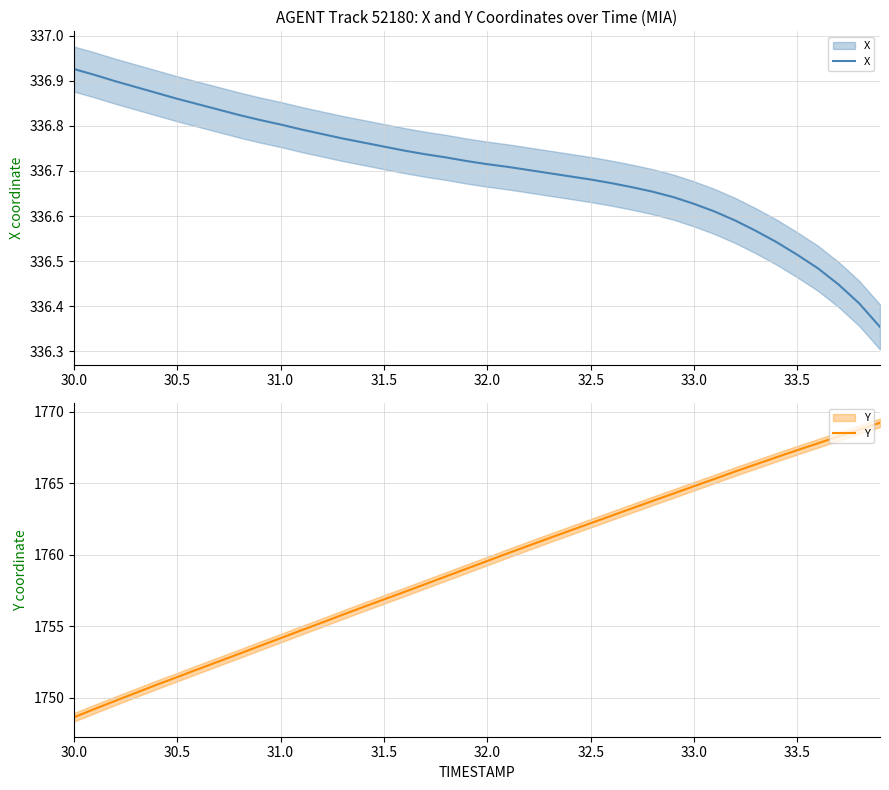

True or false: X and Y cross at least once.

False